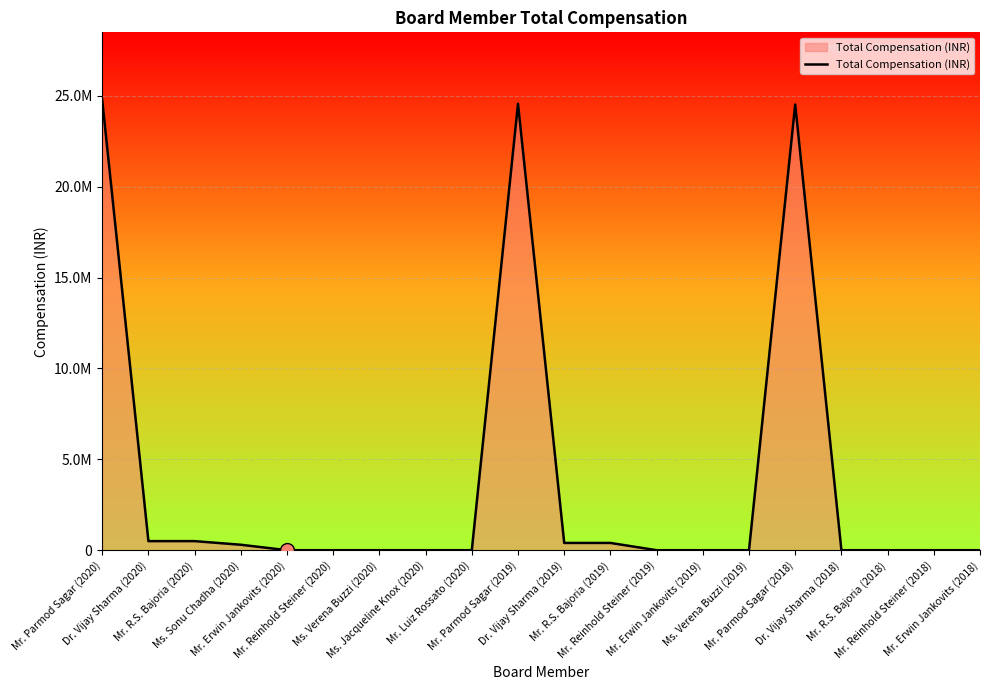

What is the difference between the maximum and minimum values?

24778000